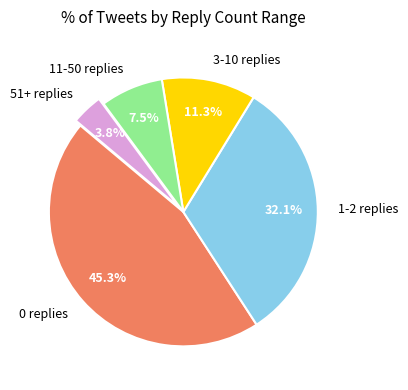

Which has a higher value, 51+ replies or 3-10 replies?

3-10 replies